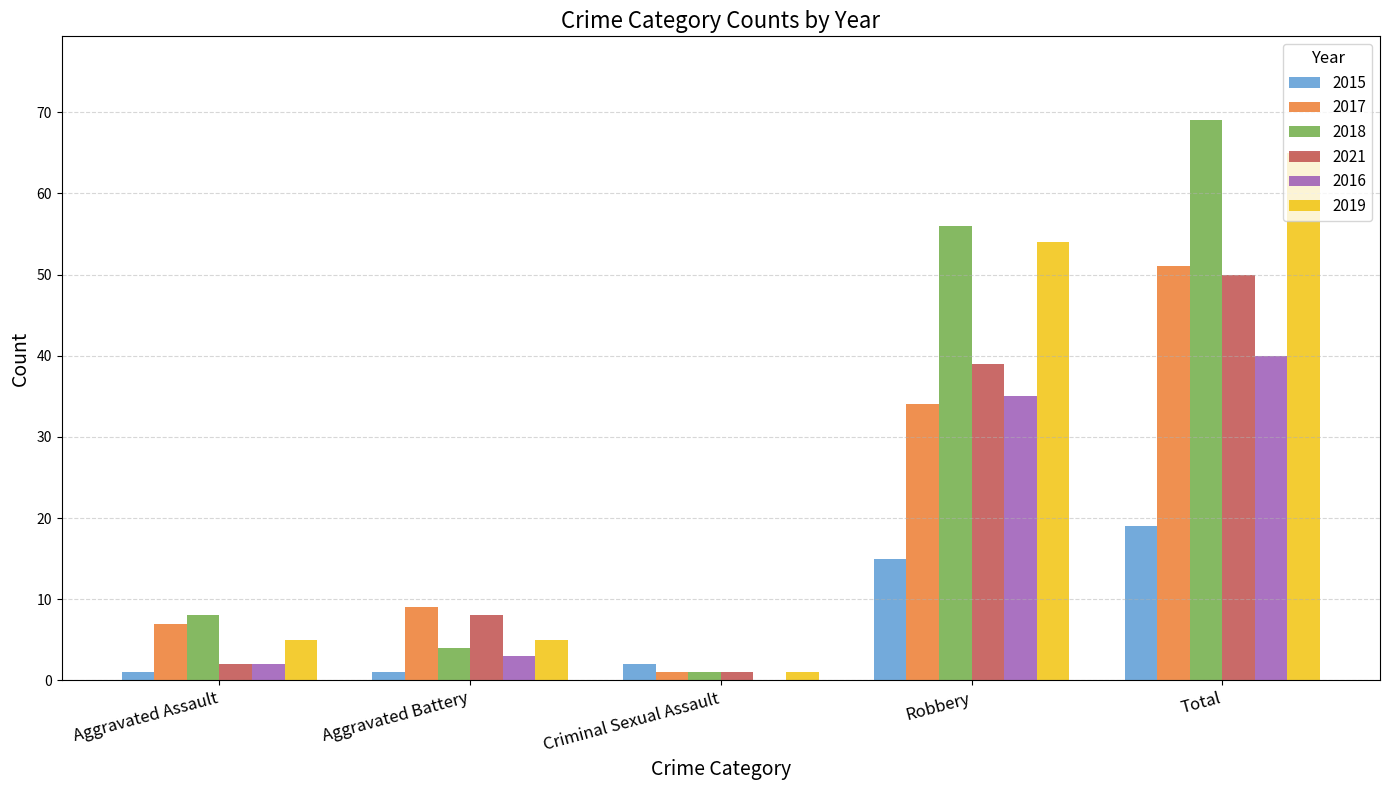

Reading left to right, extract all data points from this chart.

2015: 1	1	2	15	19
2017: 7	9	1	34	51
2018: 8	4	1	56	69
2021: 2	8	1	39	50
2016: 2	3	0	35	40
2019: 5	5	1	54	65